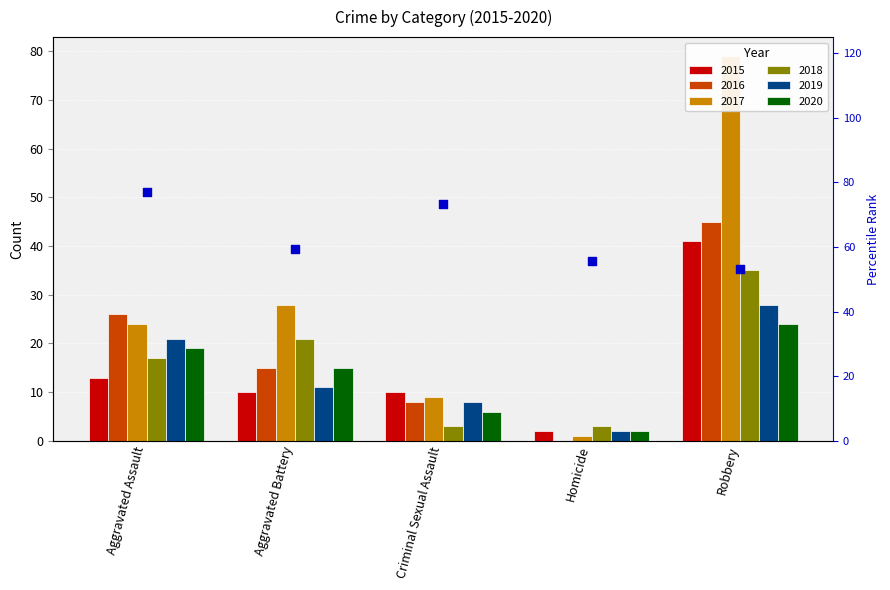

What is the ratio of the value at Aggravated Assault to the value at Aggravated Battery?

1.3